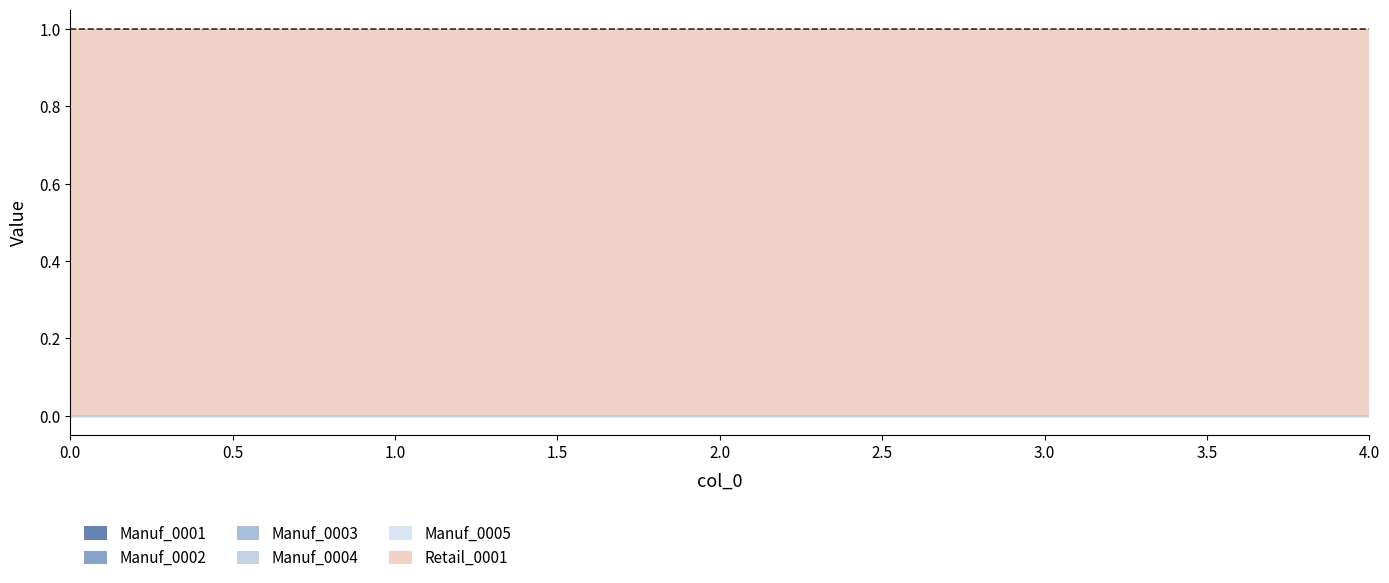

Between 2 and 3, which series saw the biggest shift?

Manuf_0001